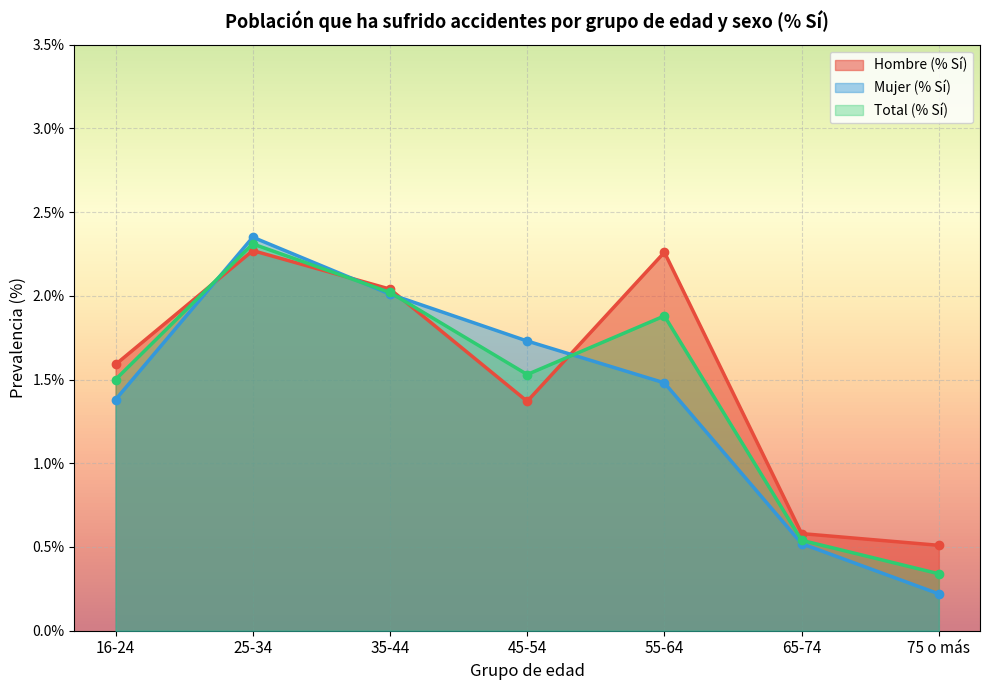

Does the chart display data point markers on the line(s)?

Yes